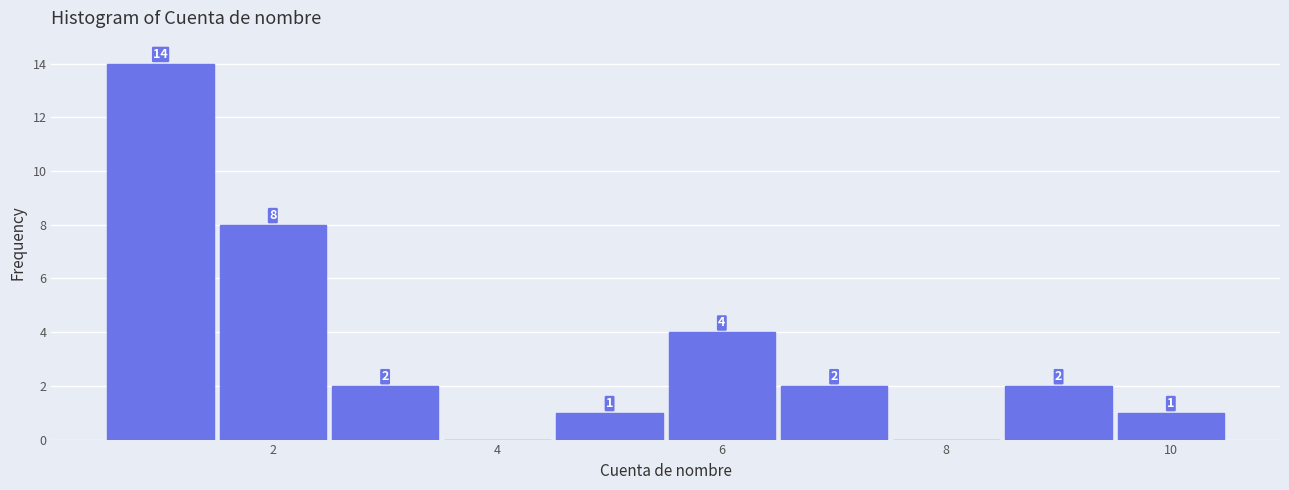

Which range on the x-axis has the tallest bar?

0.5 to 1.5